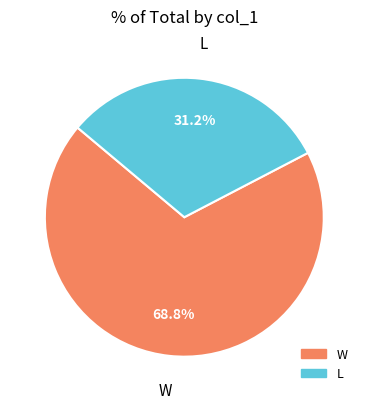

To the nearest percent, what is the difference between the largest and smallest slice percentages?

37%